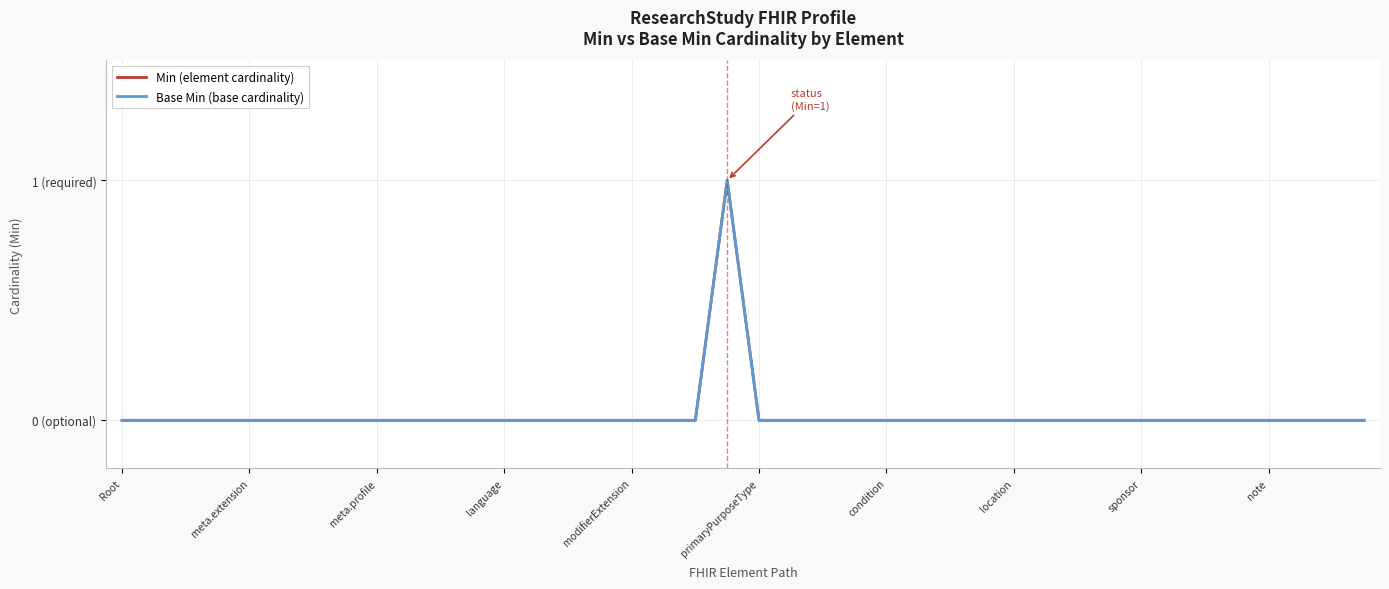

True or false: Base Min (base cardinality) and Min (element cardinality) intersect in this chart.

False